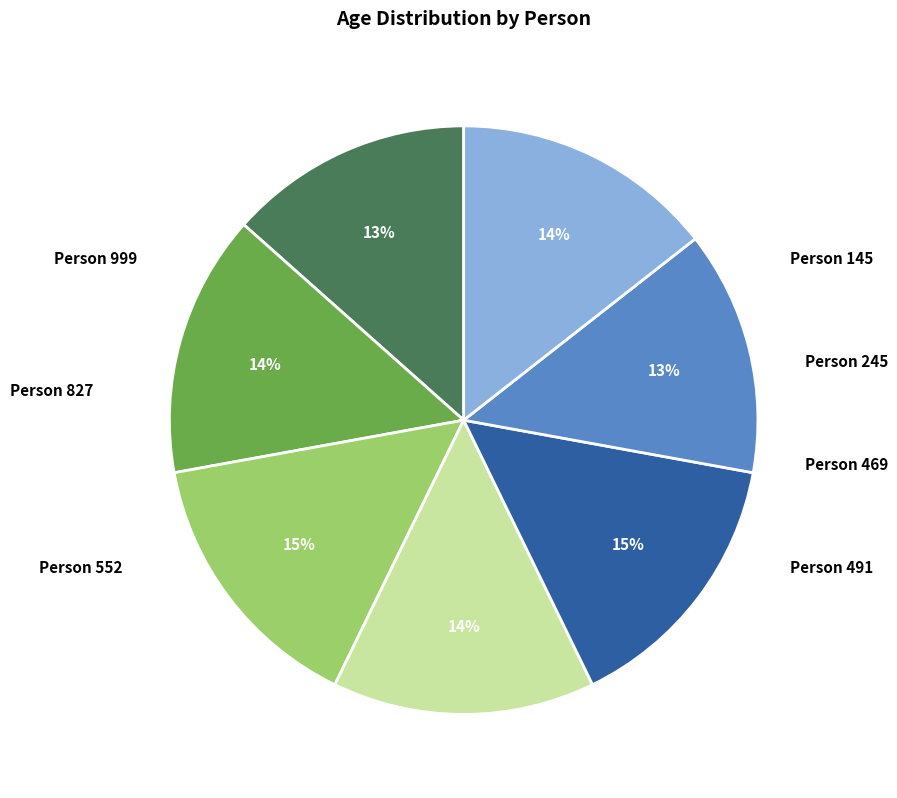

To the nearest percent, what is the average slice percentage?

14%